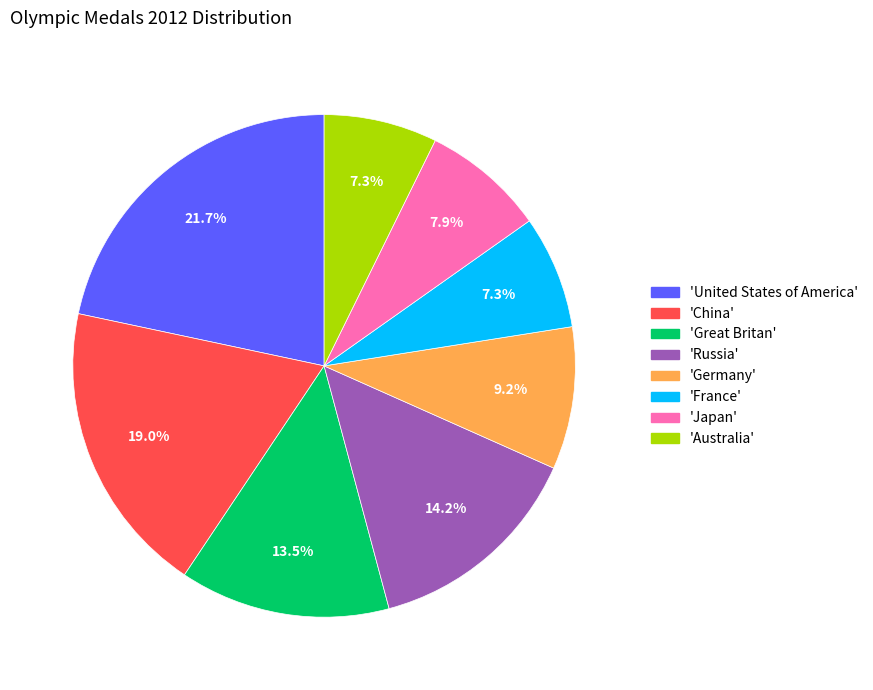

Combined, do 'Russia' and 'China' account for over 50%?

No